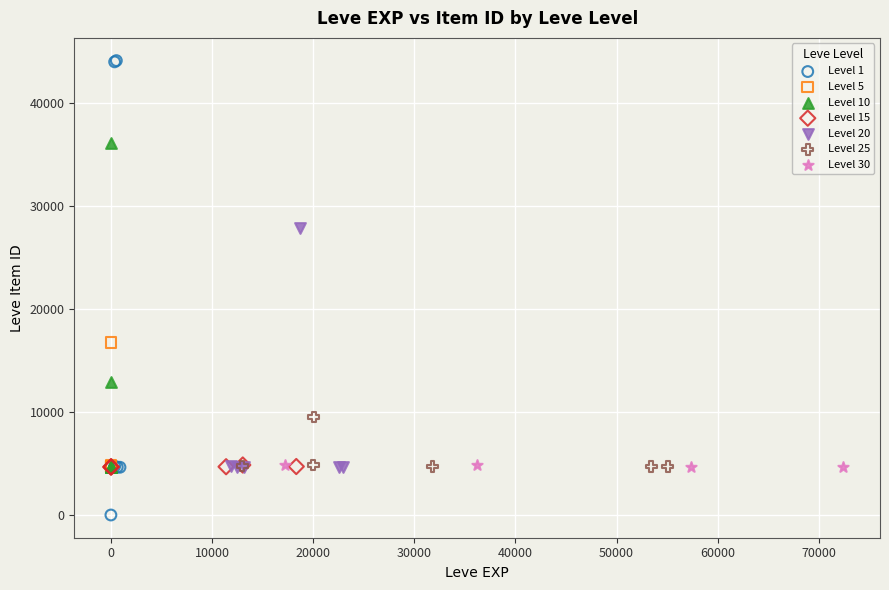

What are all the series names shown in the legend?

Level 1, Level 5, Level 10, Level 15, Level 20, Level 25, Level 30